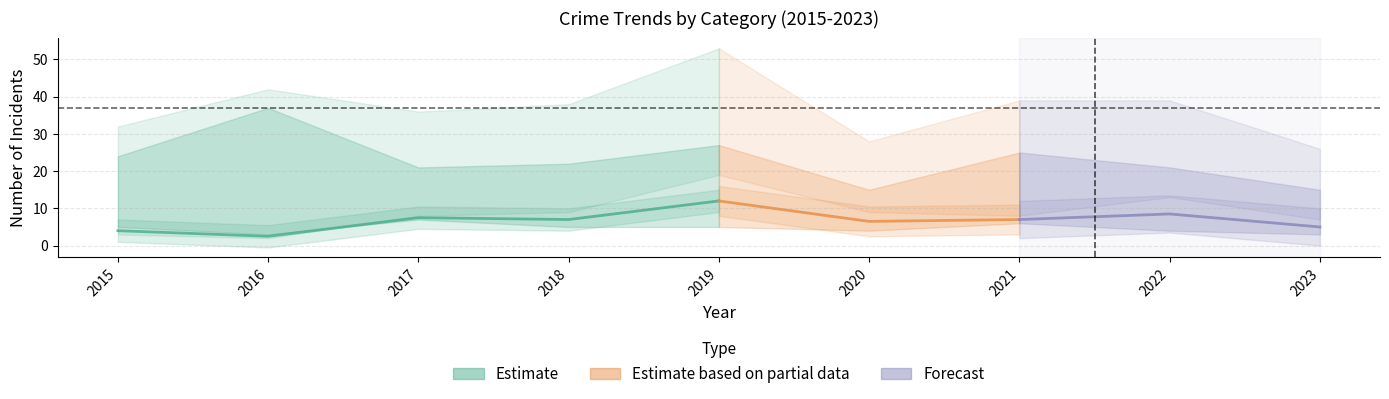

What is the difference between the Aggravated Assault values at 2018 and 2021?

1